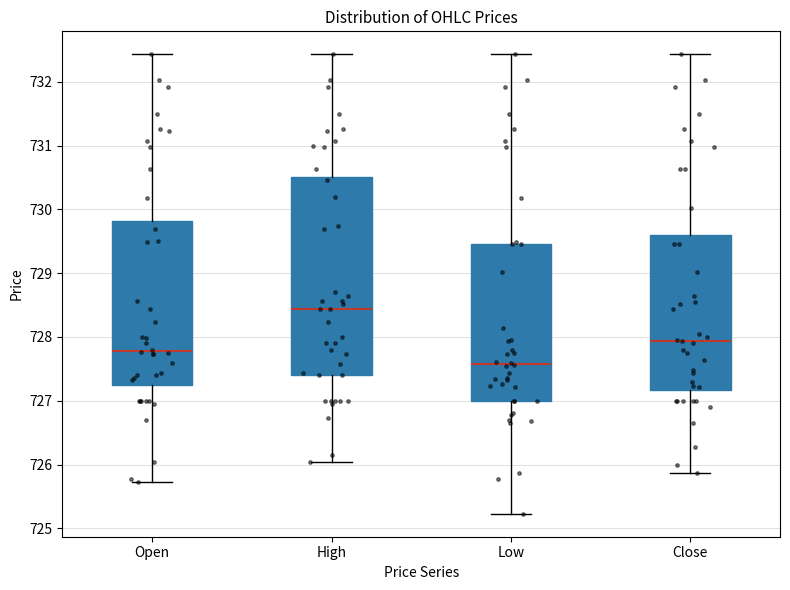

Where is the upper edge of the box for Close on the y-axis? The values are not printed on the chart, so give them approximately, as read against the axis.

729.6